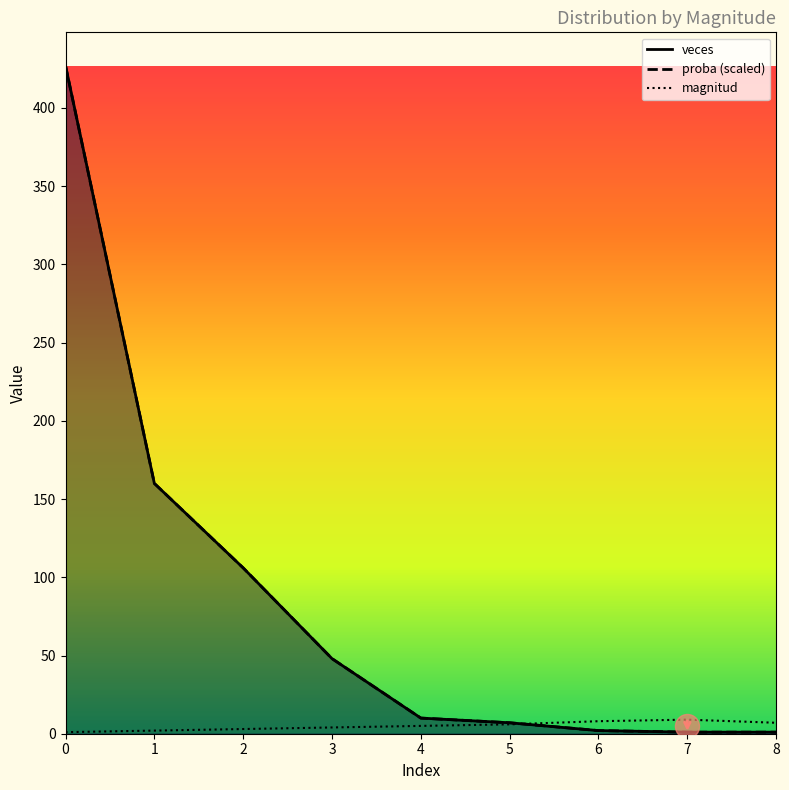

Which series has the largest total across all categories?

veces